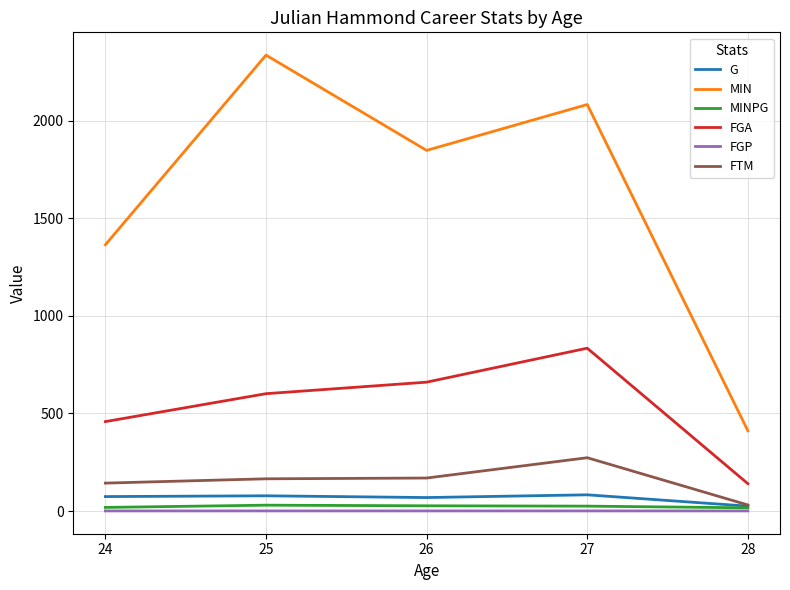

Which series changed the most between 26 and 27?

MIN